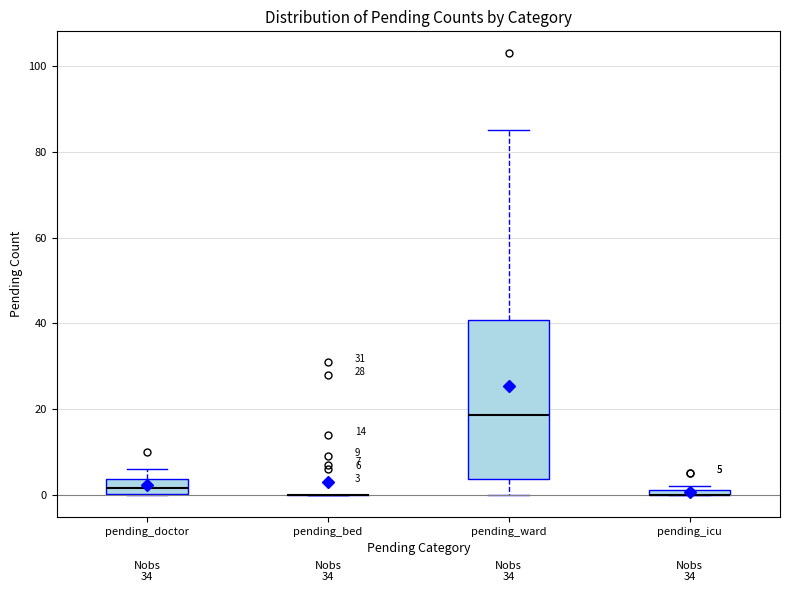

Comparing the boxes themselves (not the whiskers), which one is the tallest?

pending_ward